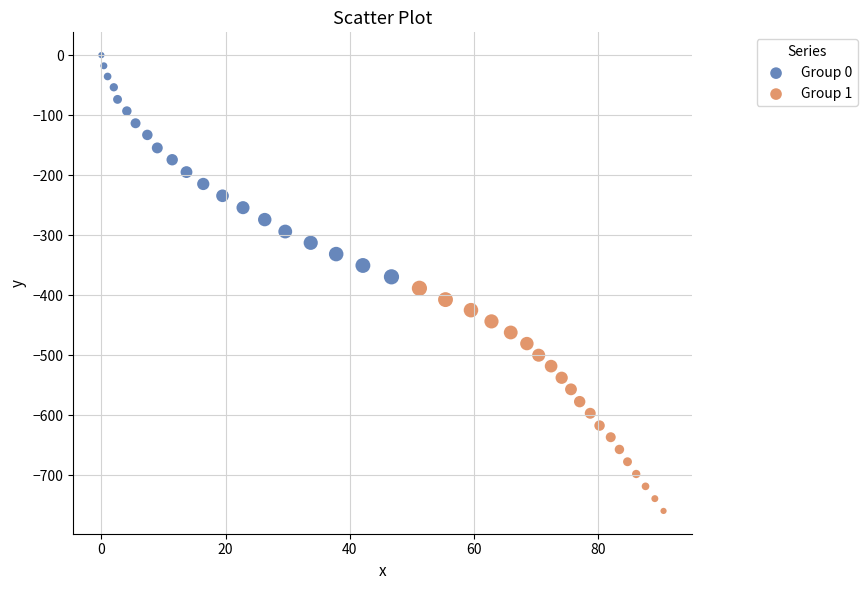

Which series contains the highest Y value?

Group 0